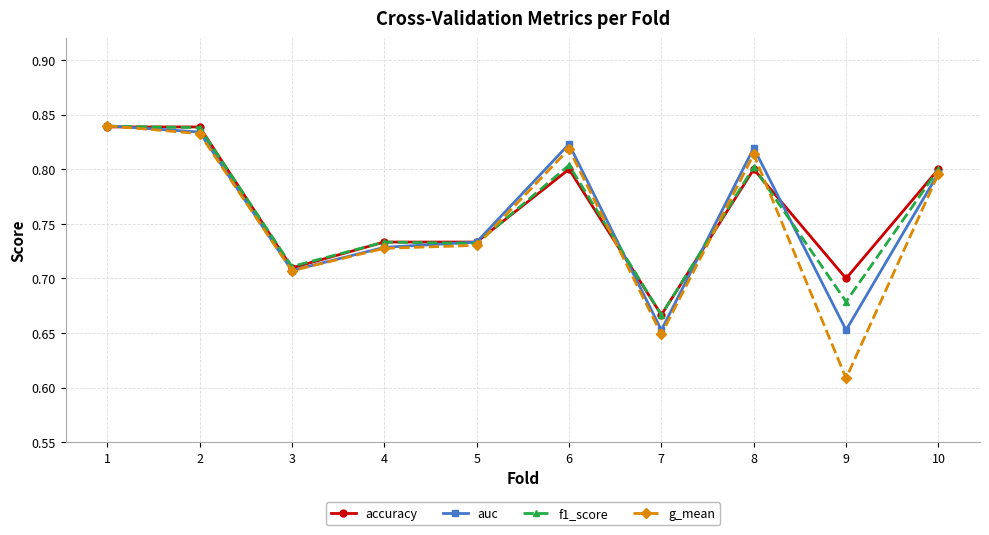

Is the value of auc at 8 greater than the value of g_mean at 2?

No